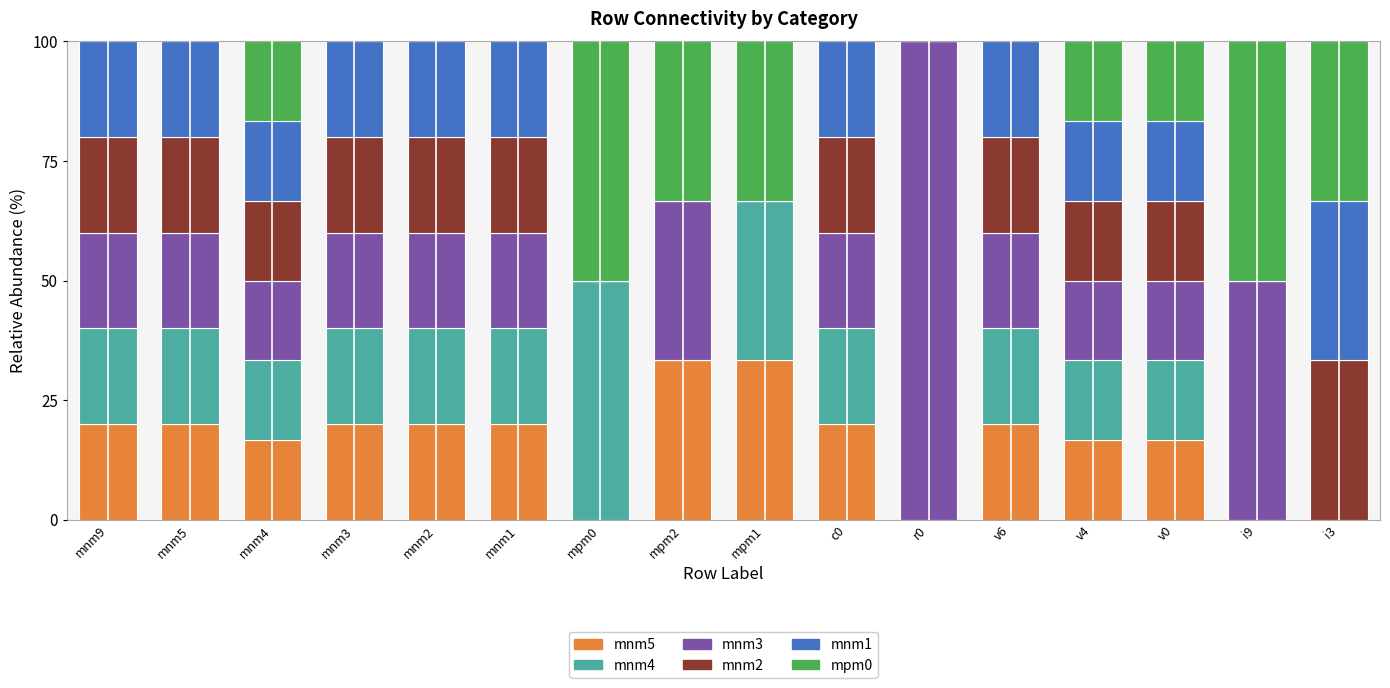

What is the total value across all series at mpm1?

100.0